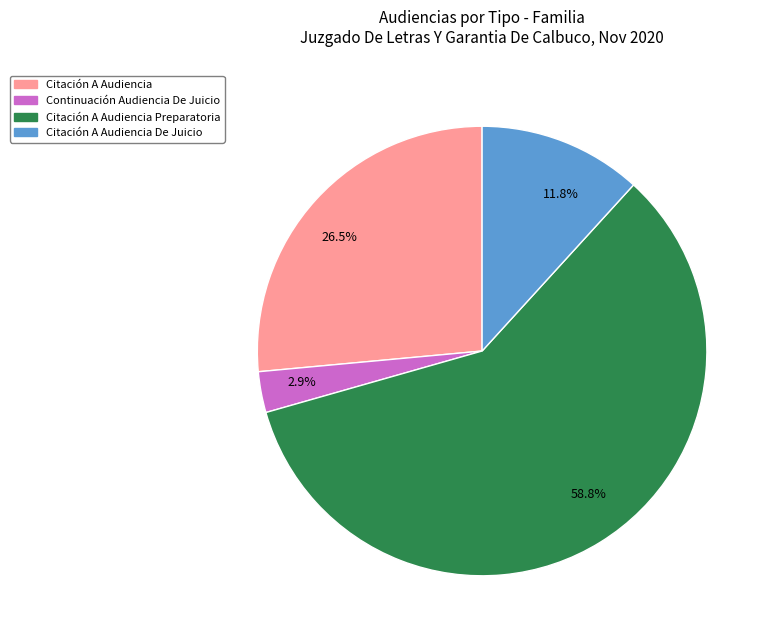

What percentage is NOT represented by 11.8%?

88.2%